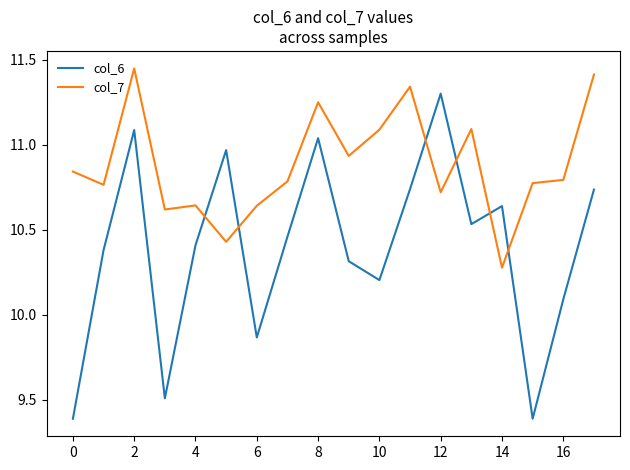

Rank the series by their maximum value, from highest to lowest.

col_7, col_6